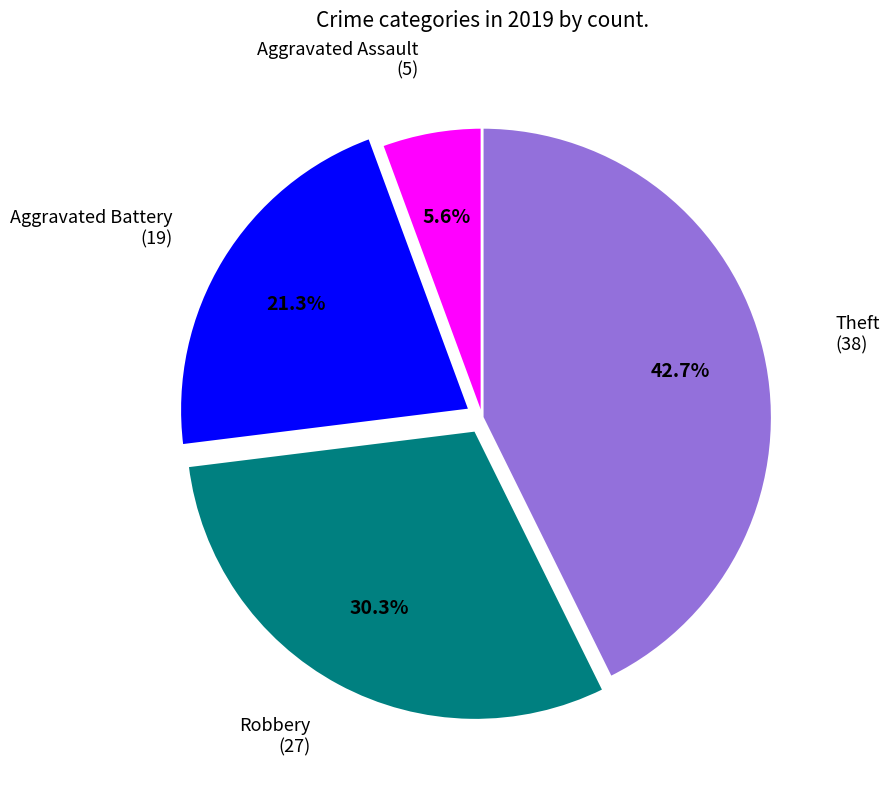

Is there any slice that represents more than half of the pie?

No